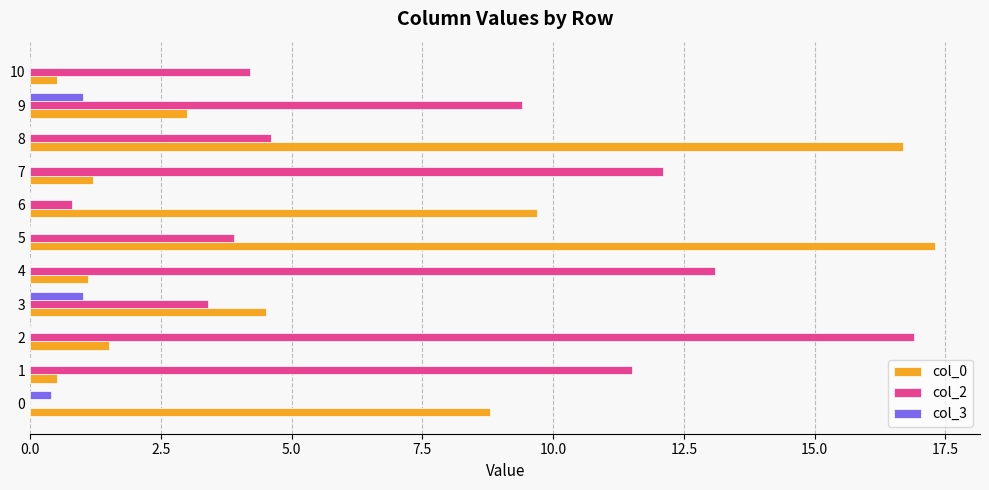

Which series has the largest total across all categories?

col_2